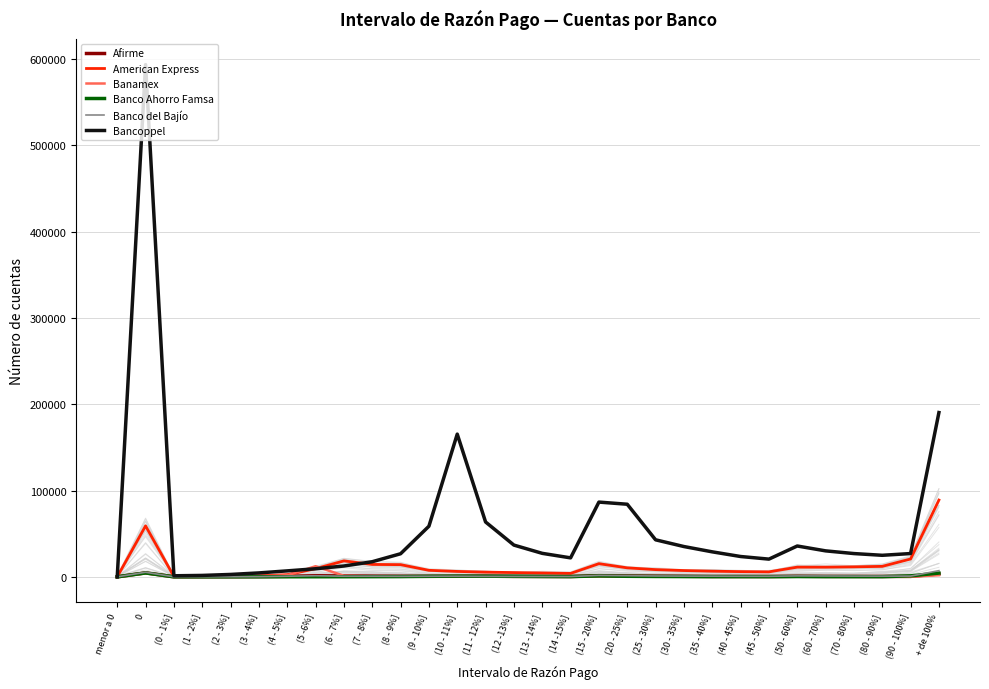

What is the total value across all series at (50 - 60%]?

49300